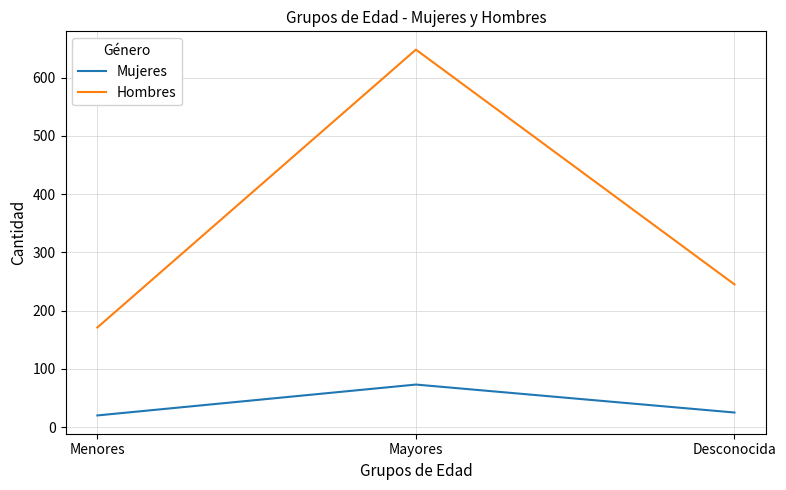

Where does the Mujeres series first go above 25?

Mayores